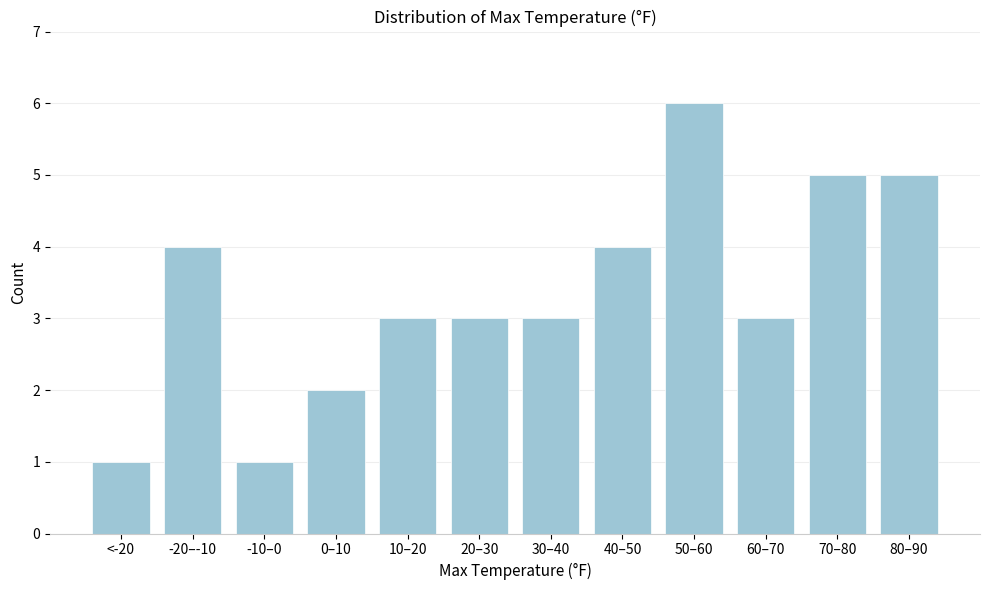

Reading right to left, list all the values displayed in this chart.

5	5	3	6	4	3	3	3	2	1	4	1